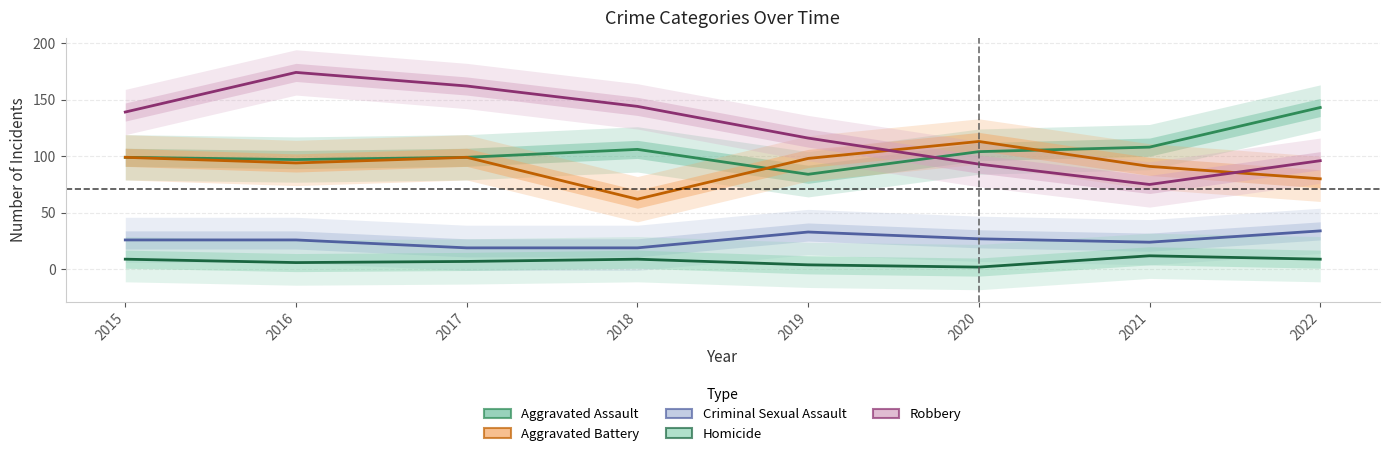

Count the number of categories in the chart.

8